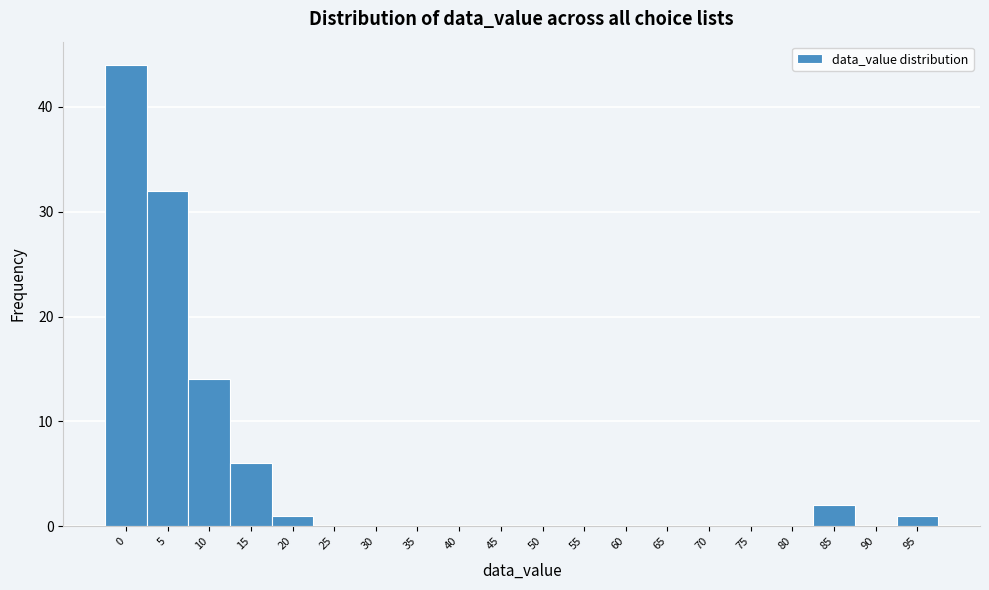

Reading left to right, extract all data points from this chart.

0=44	5=32	10=14	15=6	20=1	25=0	30=0	35=0	40=0	45=0	50=0	55=0	60=0	65=0	70=0	75=0	80=0	85=2	90=0	95=1